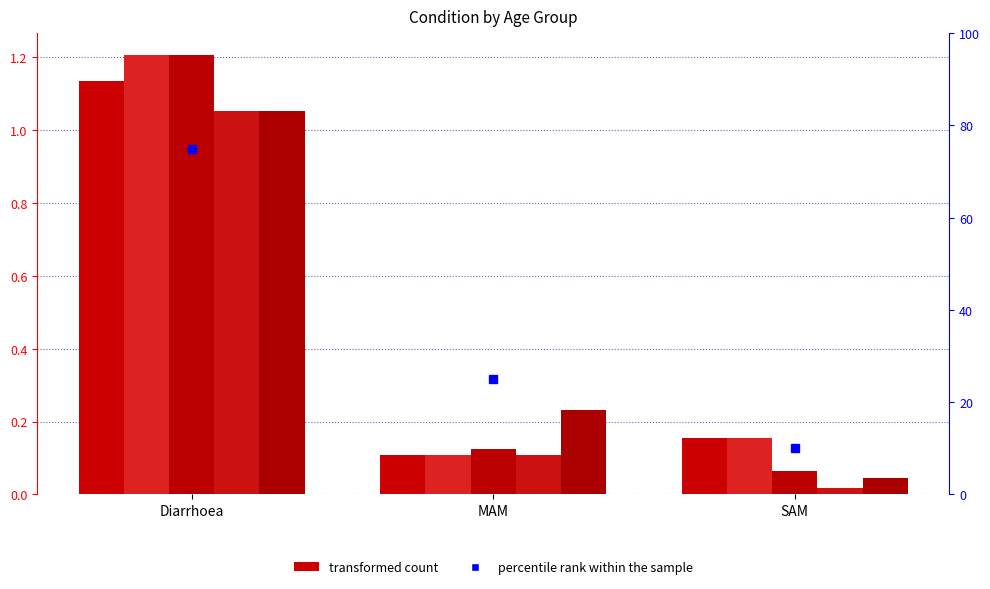

What is the value of the <1 month bar at the 3rd from the left?

0.2